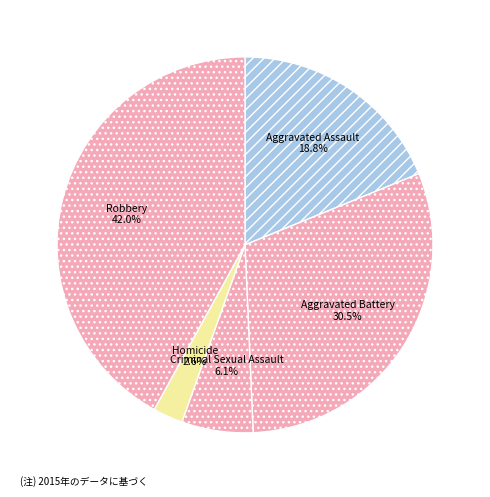

What is the largest slice in the pie chart?

Robbery